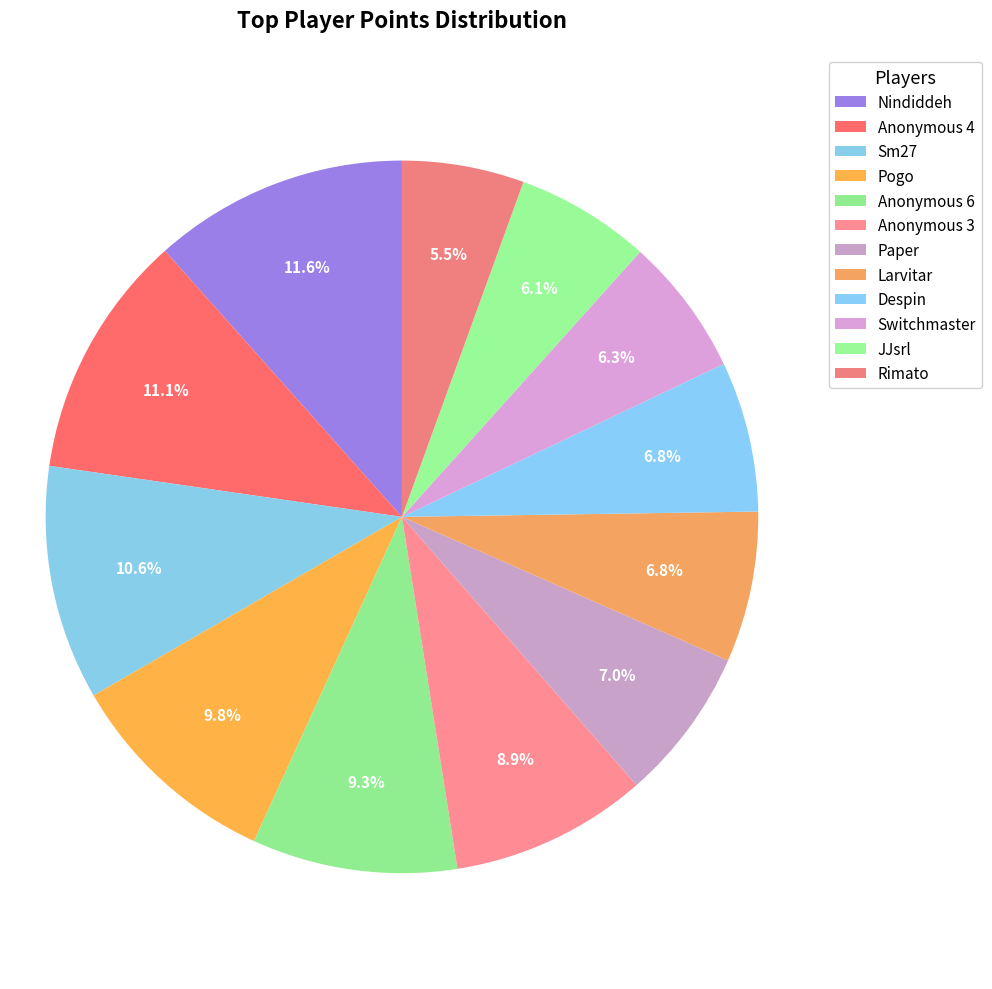

Does any single category account for the majority?

No